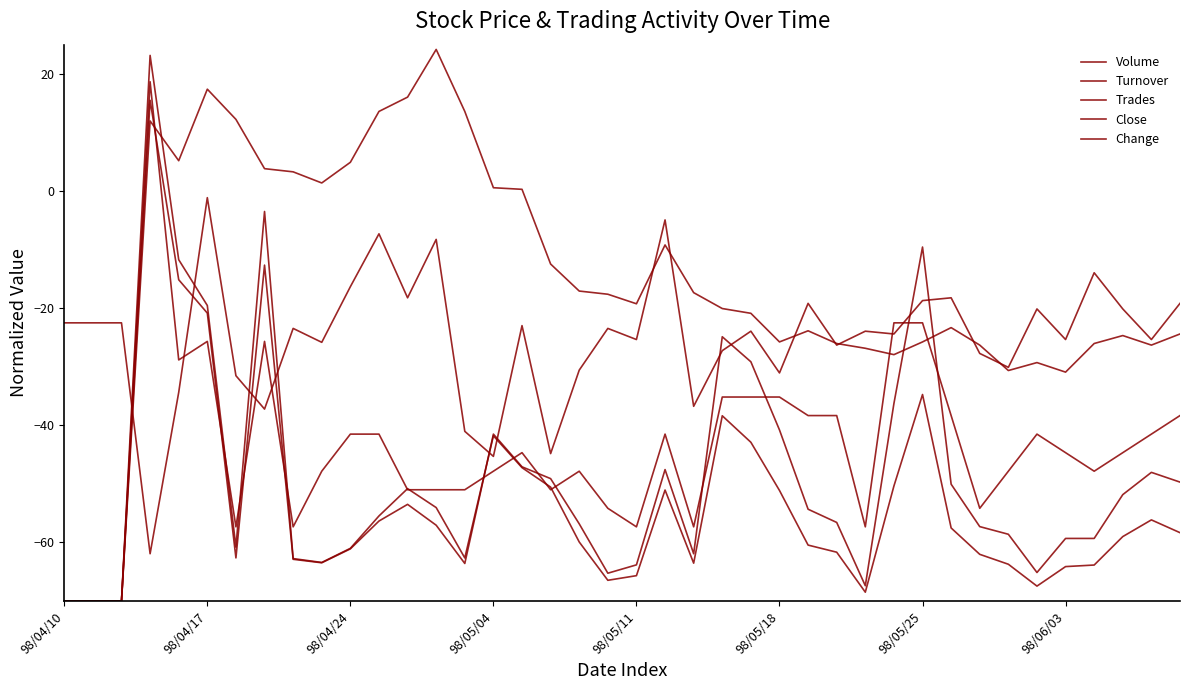

Where is Close nearest to the value -22?

24